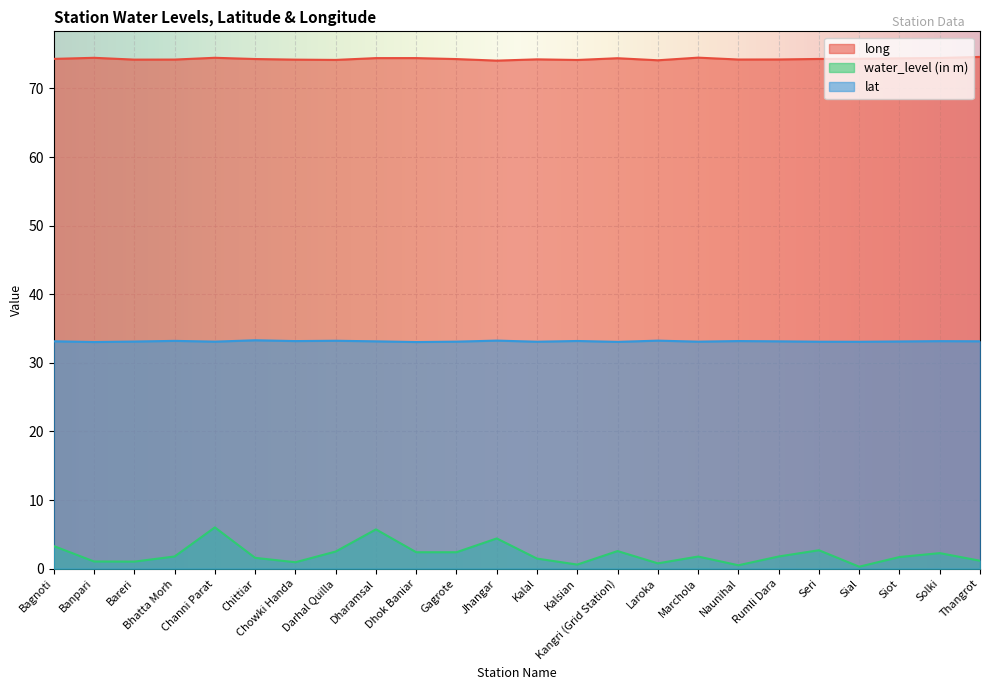

What position from the right is Bareri?

22